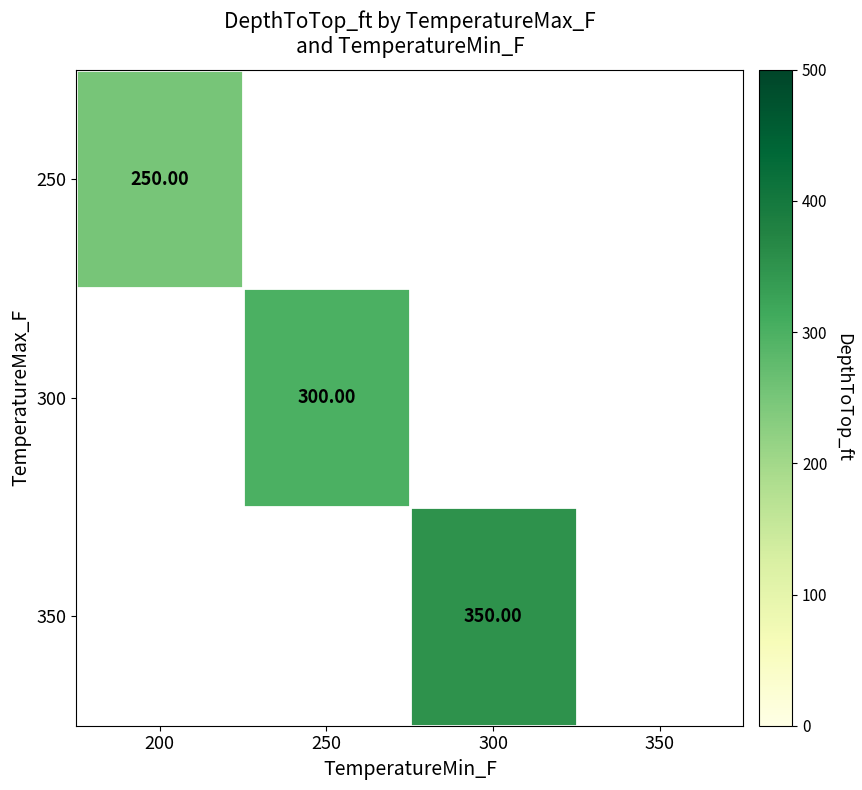

Is the value of 350 at 300 greater than the value of 300 at 250?

Yes